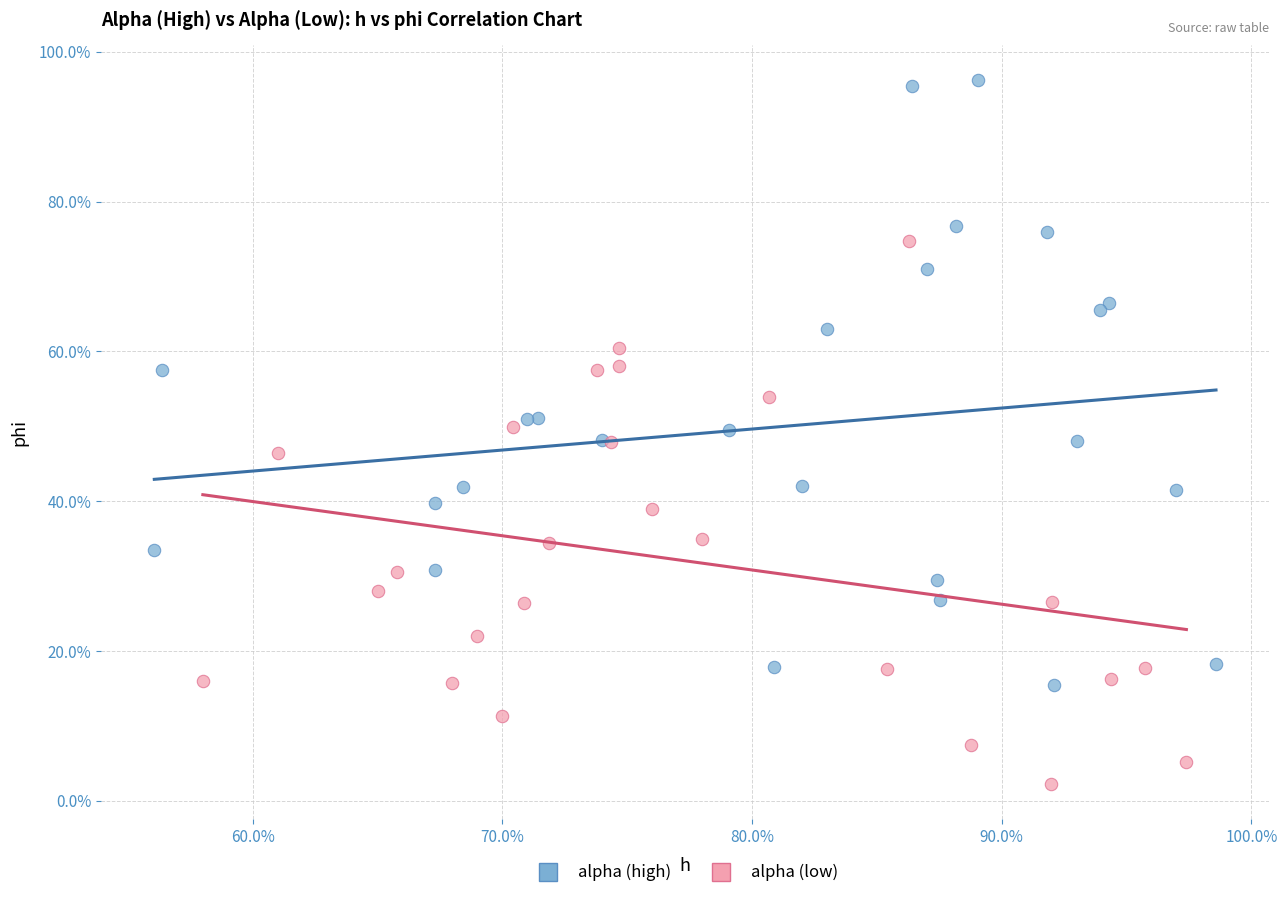

Which series has the largest Y range (max minus min)?

alpha (high)